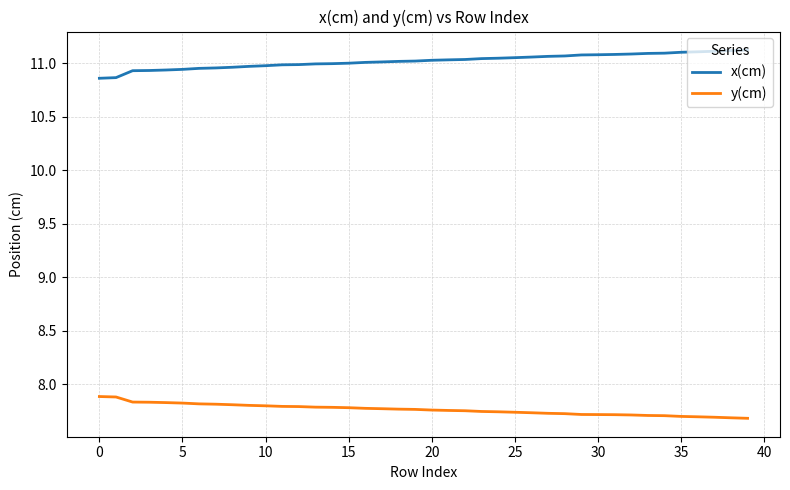

True or false: x(cm) and y(cm) cross at least once.

False